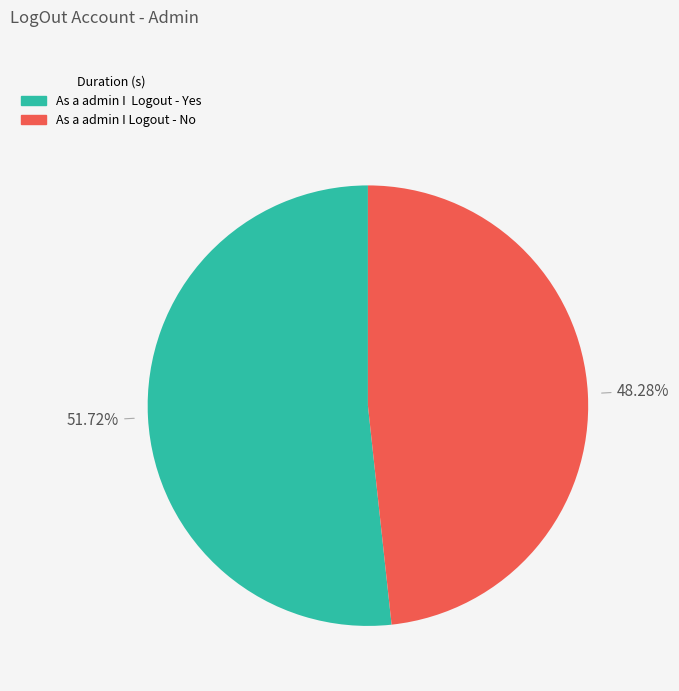

Is the sum of As a admin I Logout - No and As a admin I Logout - Yes greater than half?

Yes